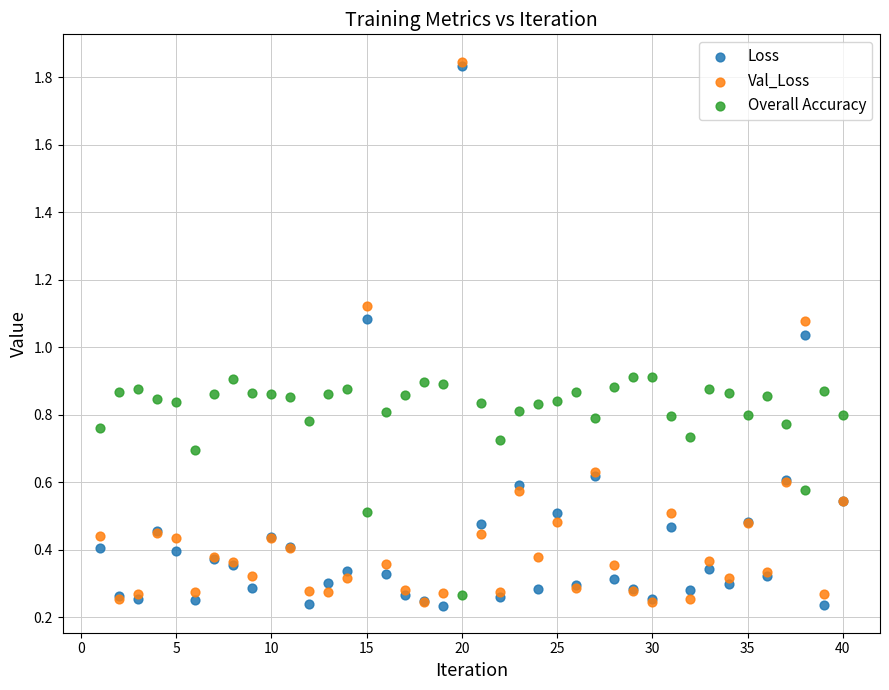

What are all the series names shown in the legend?

Loss, Val_Loss, Overall Accuracy